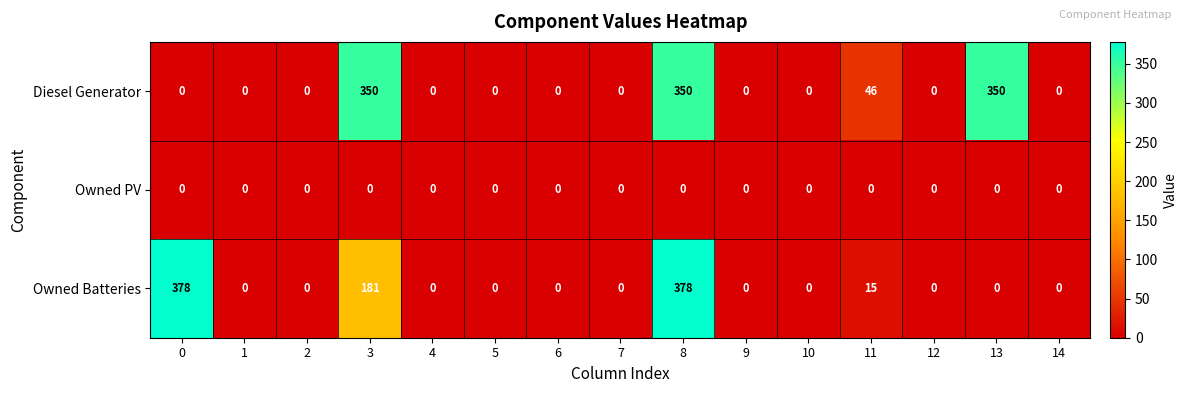

Rank the series by their maximum value, from lowest to highest.

Owned PV, Diesel Generator, Owned Batteries